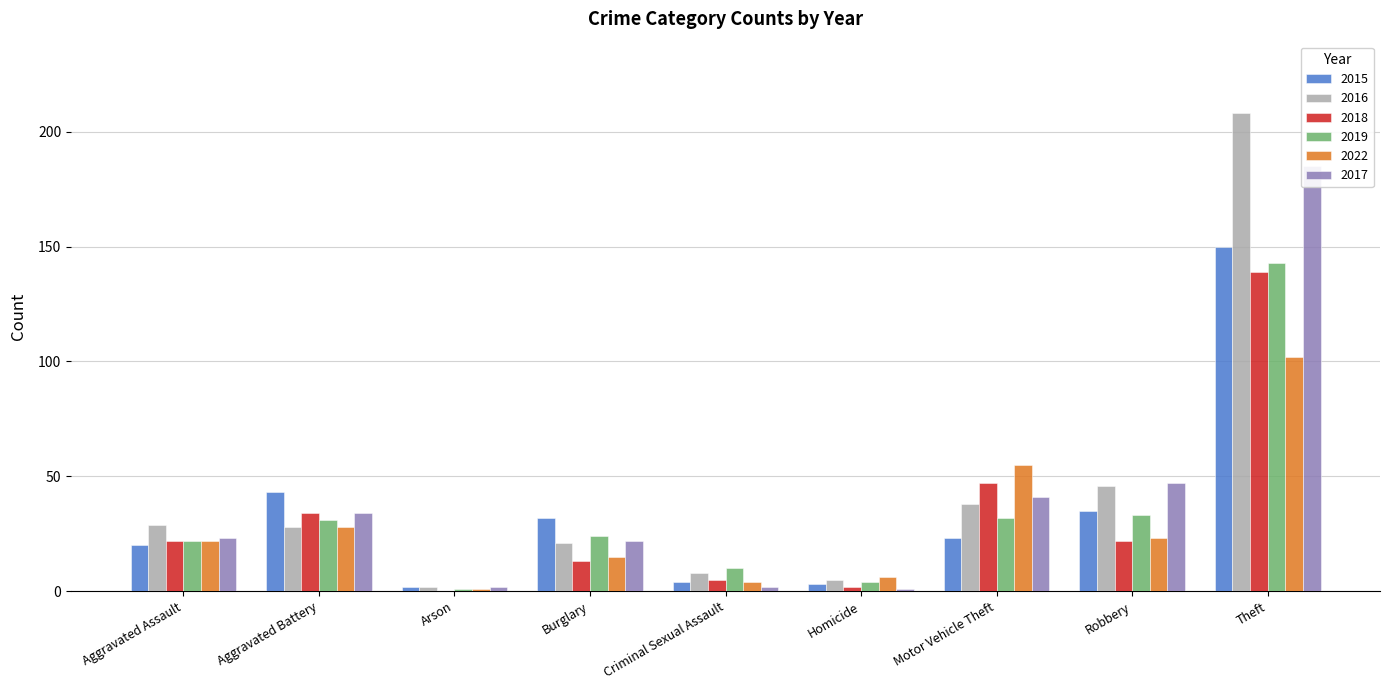

Which has a higher value, Aggravated Battery or Criminal Sexual Assault?

Aggravated Battery